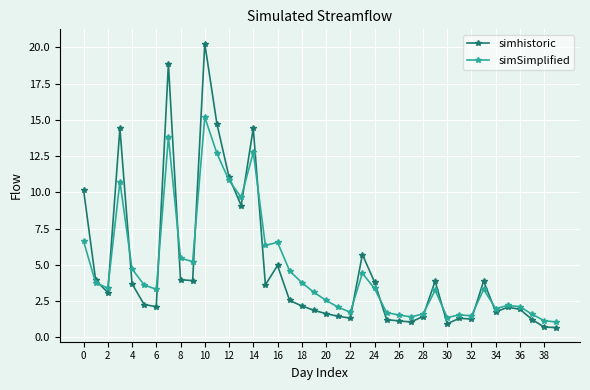

List the series in order of their peak value, lowest first.

simSimplified, simhistoric